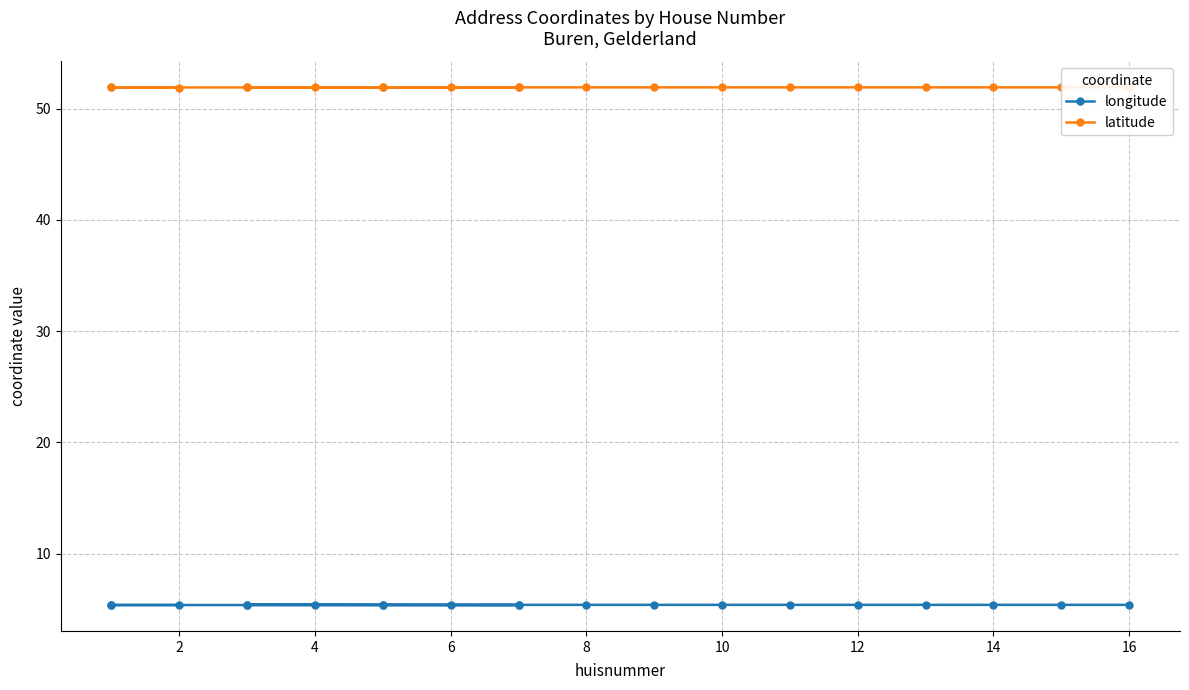

True or false: longitude and latitude cross at least once.

False